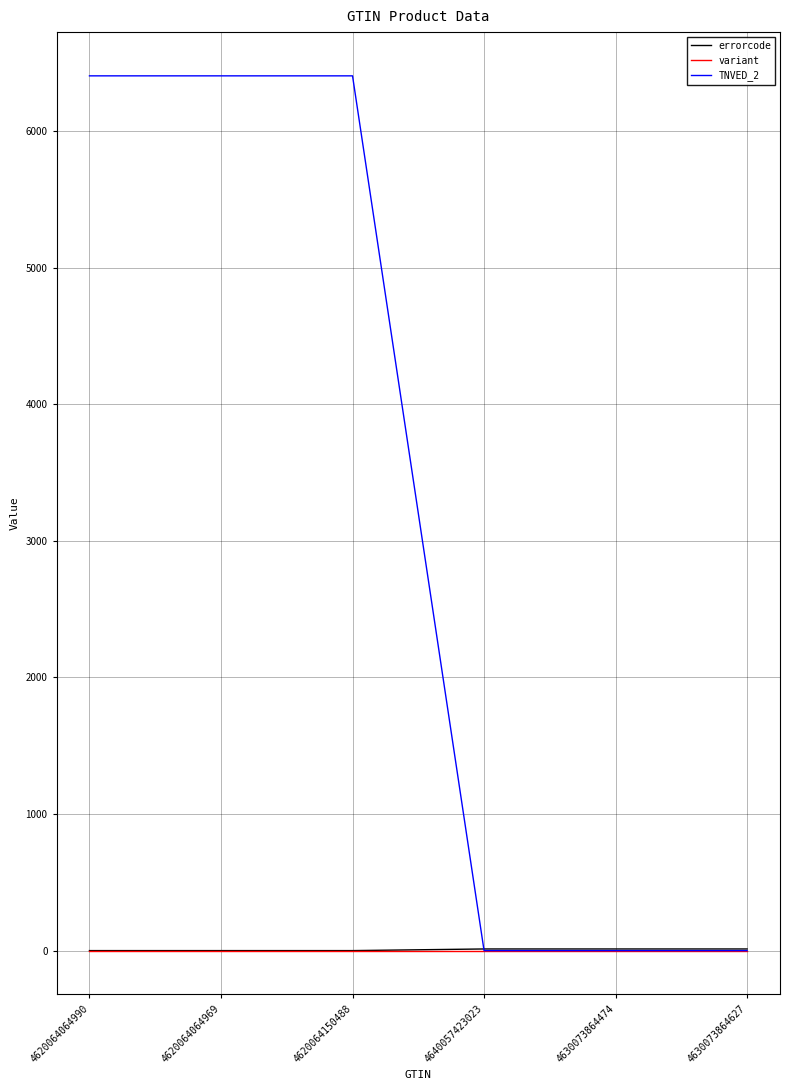

Is it true that errorcode equals 0 at 4620064064969?

True